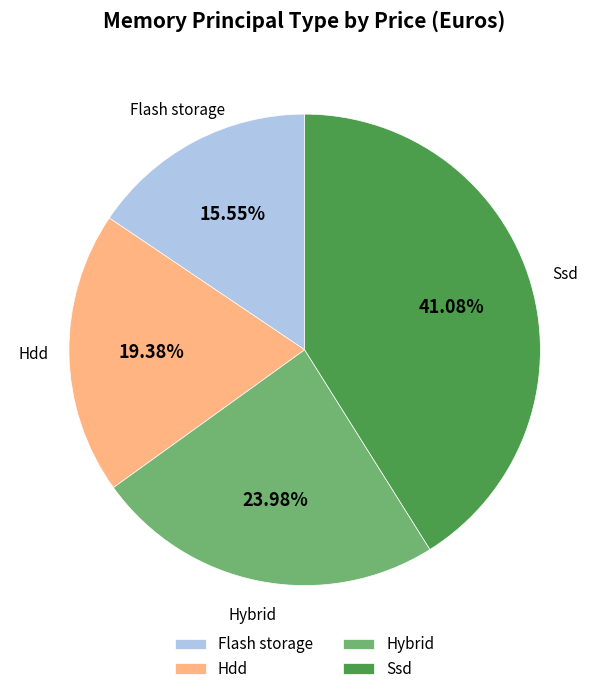

The Hybrid slice represents 37% of the pie. True or false?

False